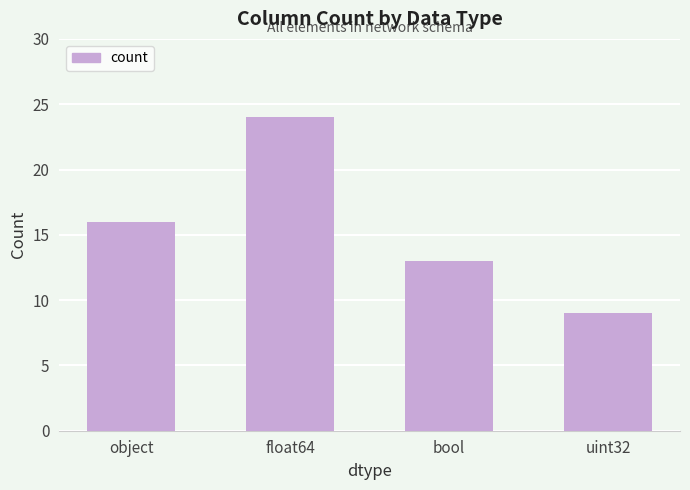

How many distinct data groups are displayed?

1